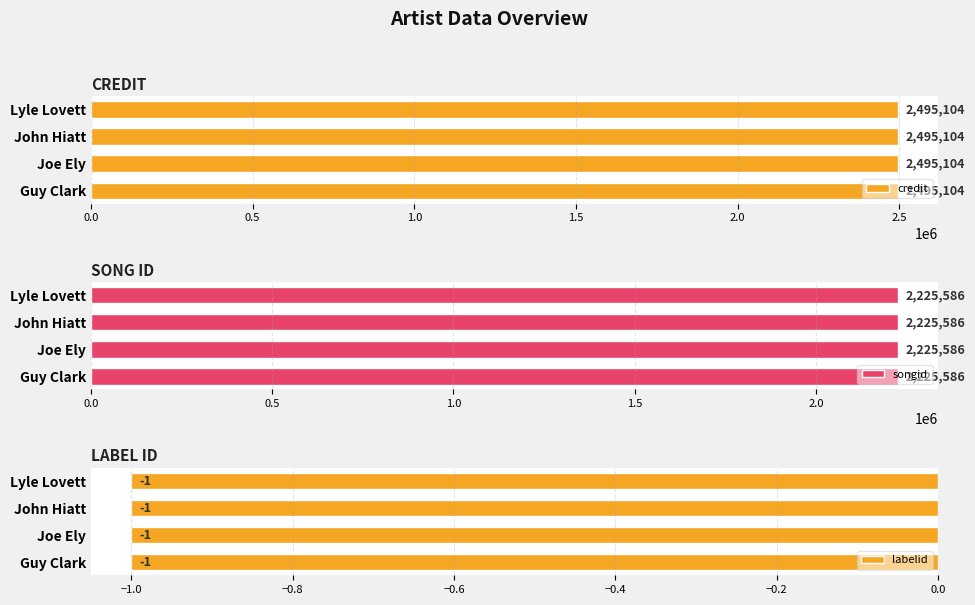

What position from the right is Joe Ely?

3